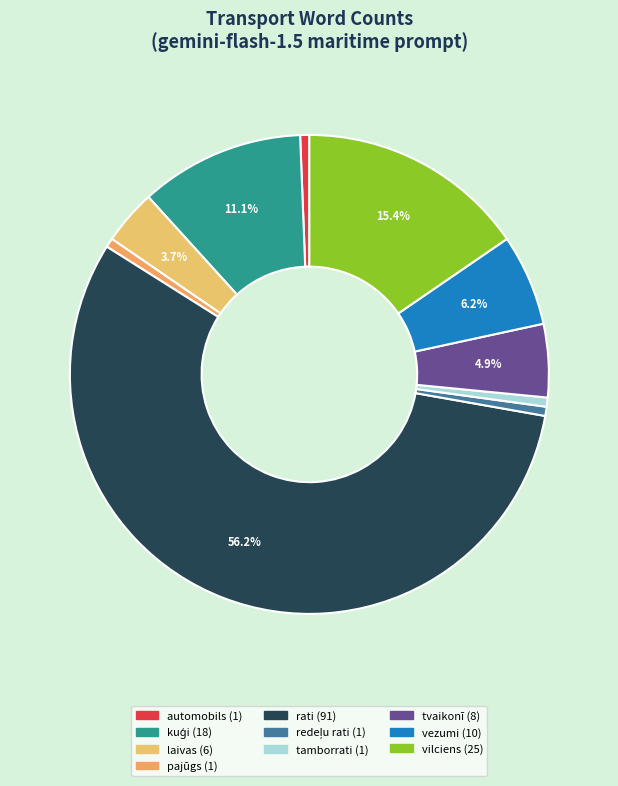

Which category has the biggest portion of the pie?

rati